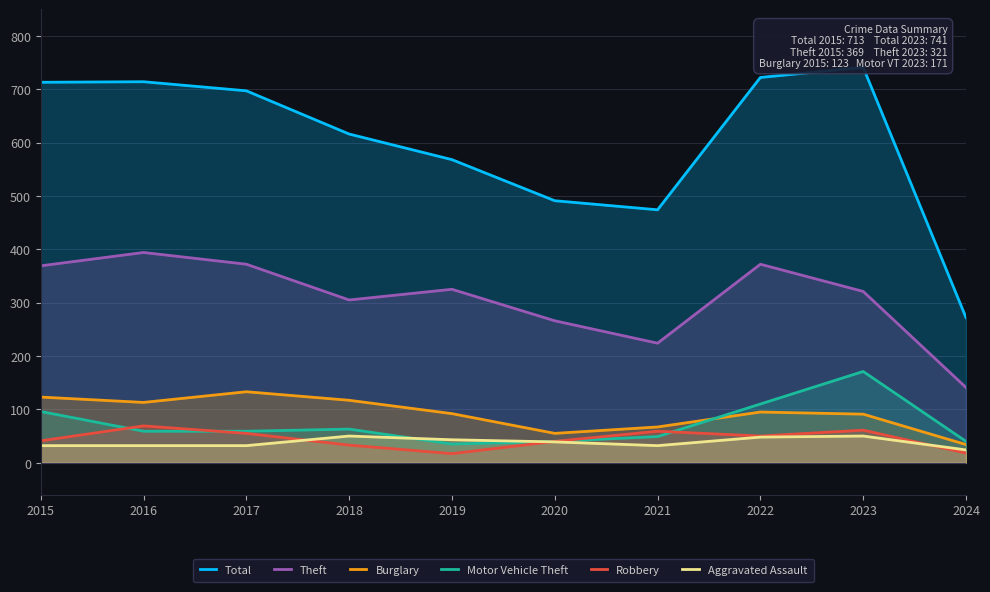

How many data points in Motor Vehicle Theft are above 59?

4